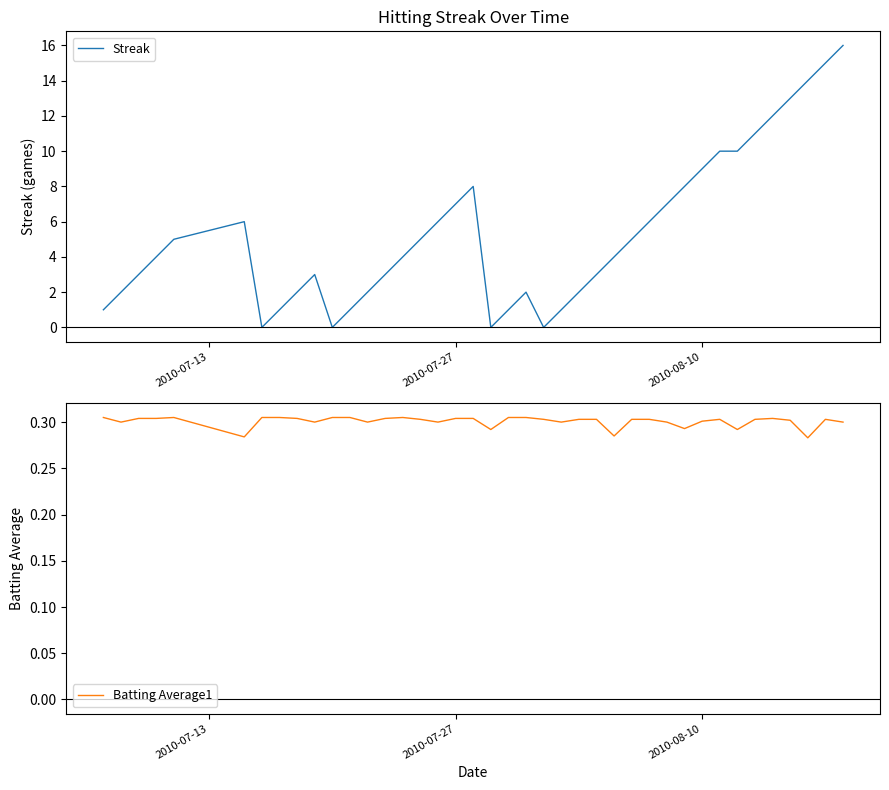

In Streak, how many points are lower than both neighbors (excluding endpoints)?

4